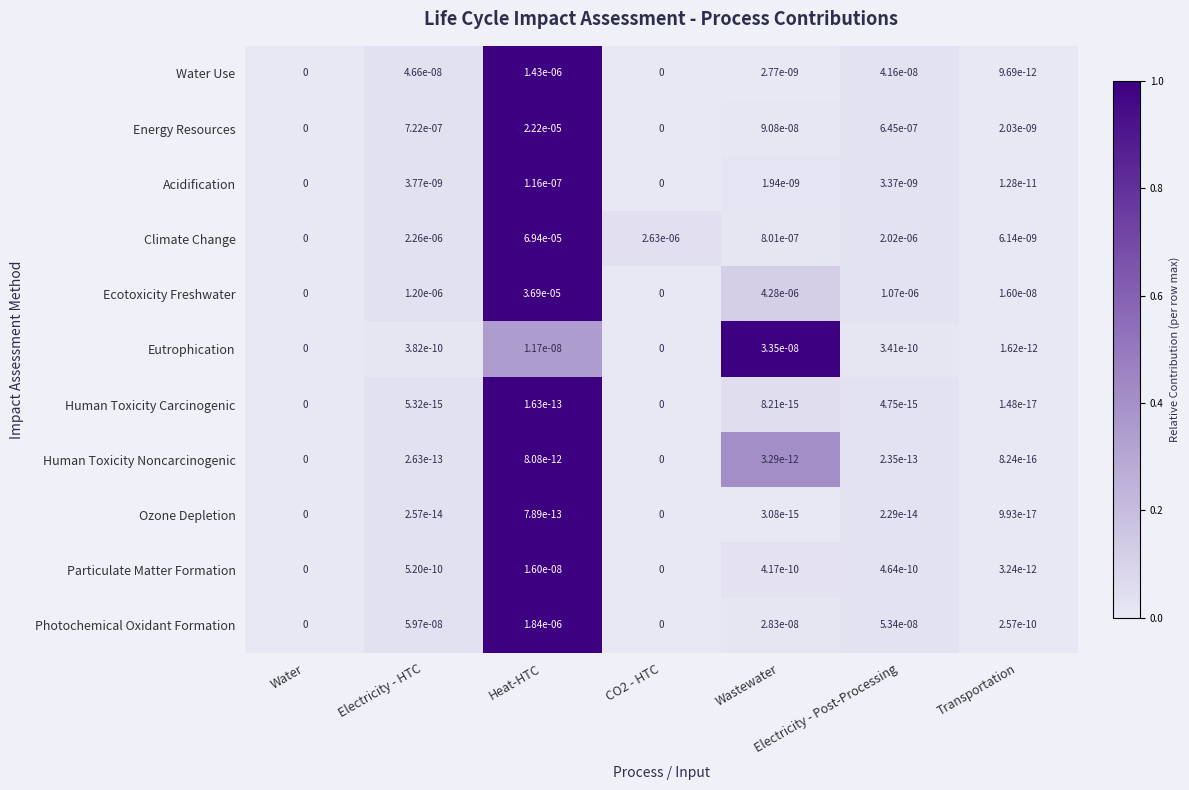

The value of Particulate Matter Formation at Heat-HTC is 0.0. True or false?

True